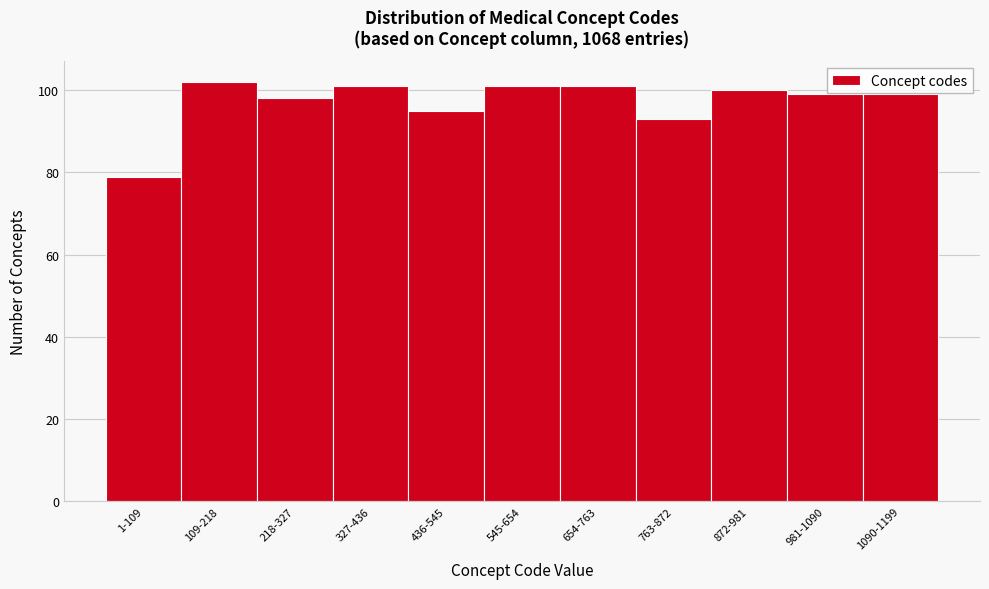

Reading left to right, transcribe all the data shown in this chart.

79	102	98	101	95	101	101	93	100	99	99